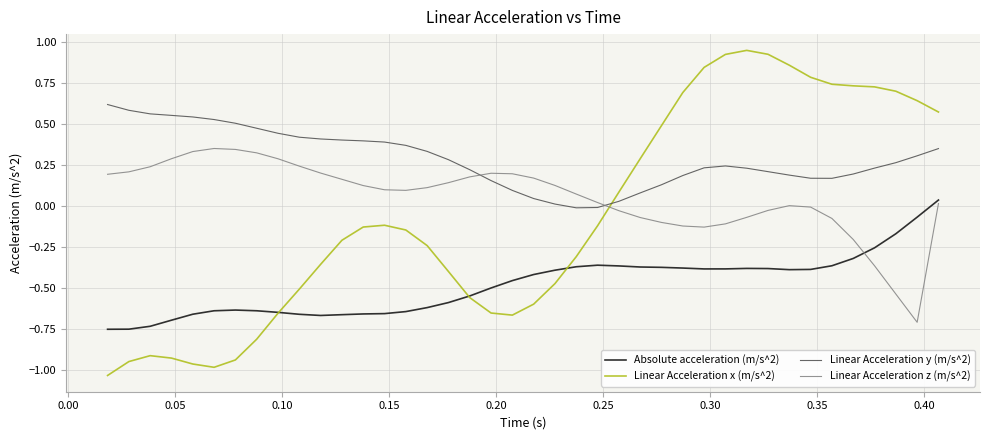

Which series has the largest total across all categories?

Linear Acceleration y (m/s^2)